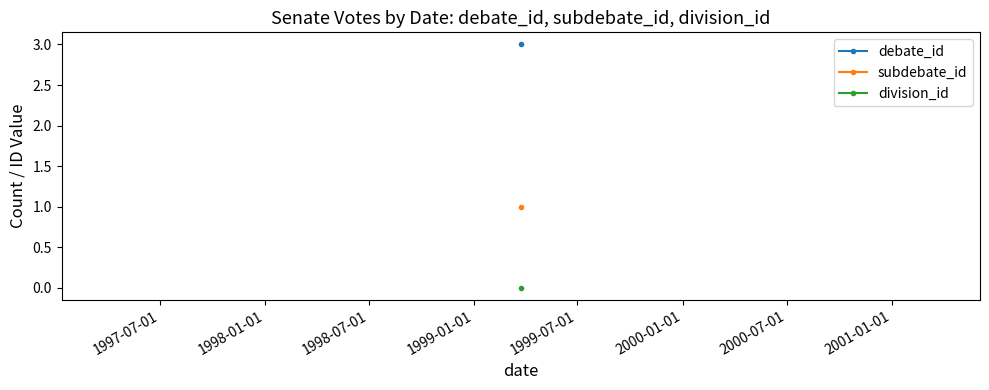

List the series in order of their peak value, lowest first.

division_id, subdebate_id, debate_id